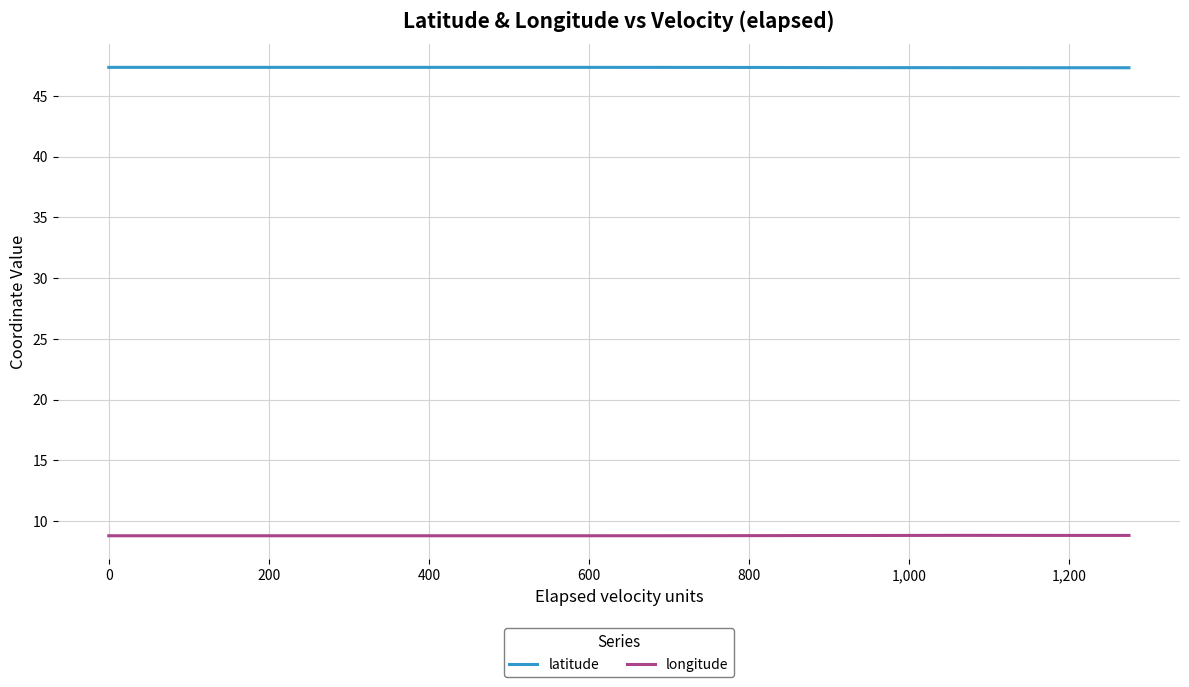

Reading left to right, transcribe all the data shown in this chart.

latitude: 47.4	47.4	47.4	47.4	47.4	47.4	47.4	47.4	47.4	47.4	47.4	47.4	47.4	47.4	47.4	47.4	47.4	47.4	47.4	47.4	47.4	47.4	47.4	47.4	47.4	47.4	47.4	47.4	47.4	47.3	47.3	47.3	47.3	47.3	47.3	47.3	47.3	47.3	47.3	47.3
longitude: 8.8	8.8	8.8	8.8	8.8	8.8	8.8	8.8	8.8	8.8	8.8	8.8	8.8	8.8	8.8	8.8	8.8	8.8	8.8	8.8	8.8	8.8	8.8	8.8	8.8	8.8	8.8	8.8	8.8	8.8	8.8	8.8	8.8	8.8	8.8	8.8	8.8	8.8	8.8	8.8